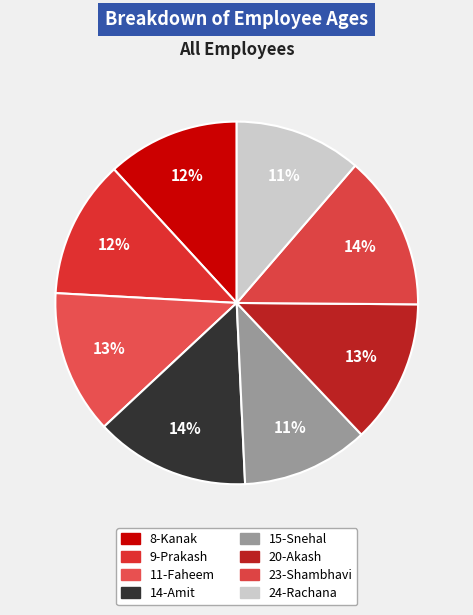

Count the number of slices in the pie.

8